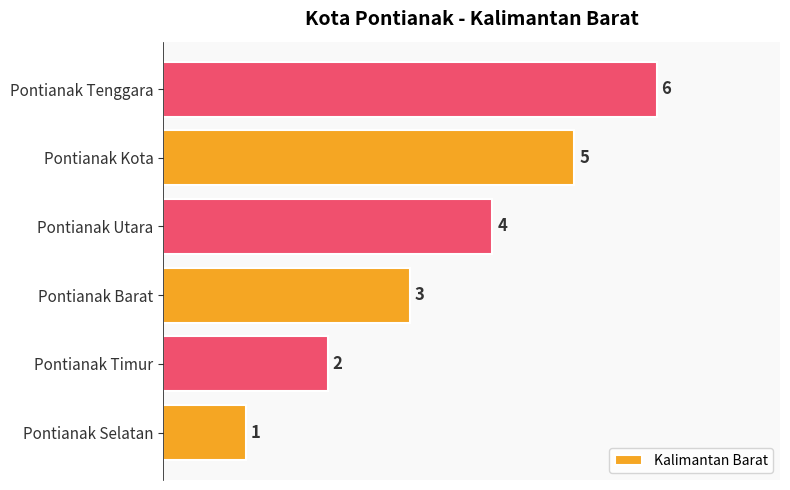

How many data points are less than 4?

3